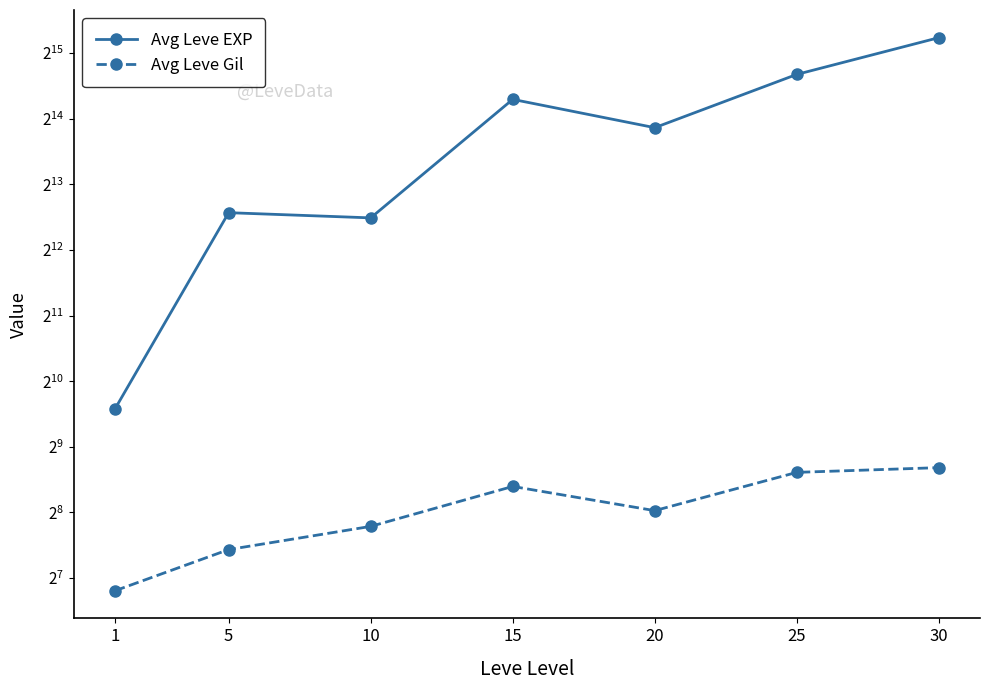

Between 5 and 20, which series saw the biggest shift?

Avg Leve EXP